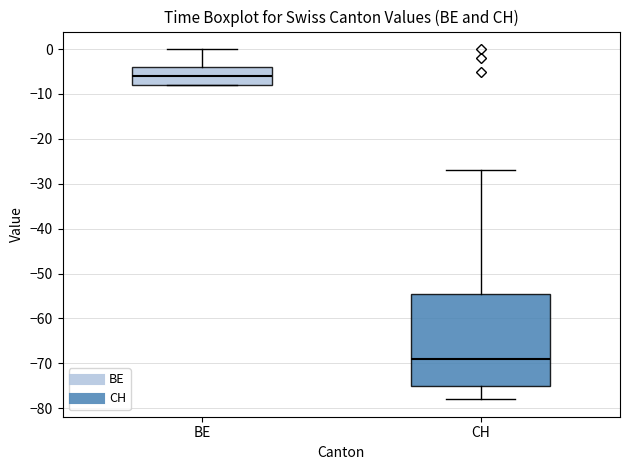

Reading left to right, read every box against the y-axis: the position of its median line, the range the box covers, and the ends of its whiskers. The values are not printed on the chart, so give them approximately, as read against the axis.

BE: median -6, box -8 to -4, whiskers -8 to 0
CH: median -69, box -75 to -54, whiskers -78 to -27